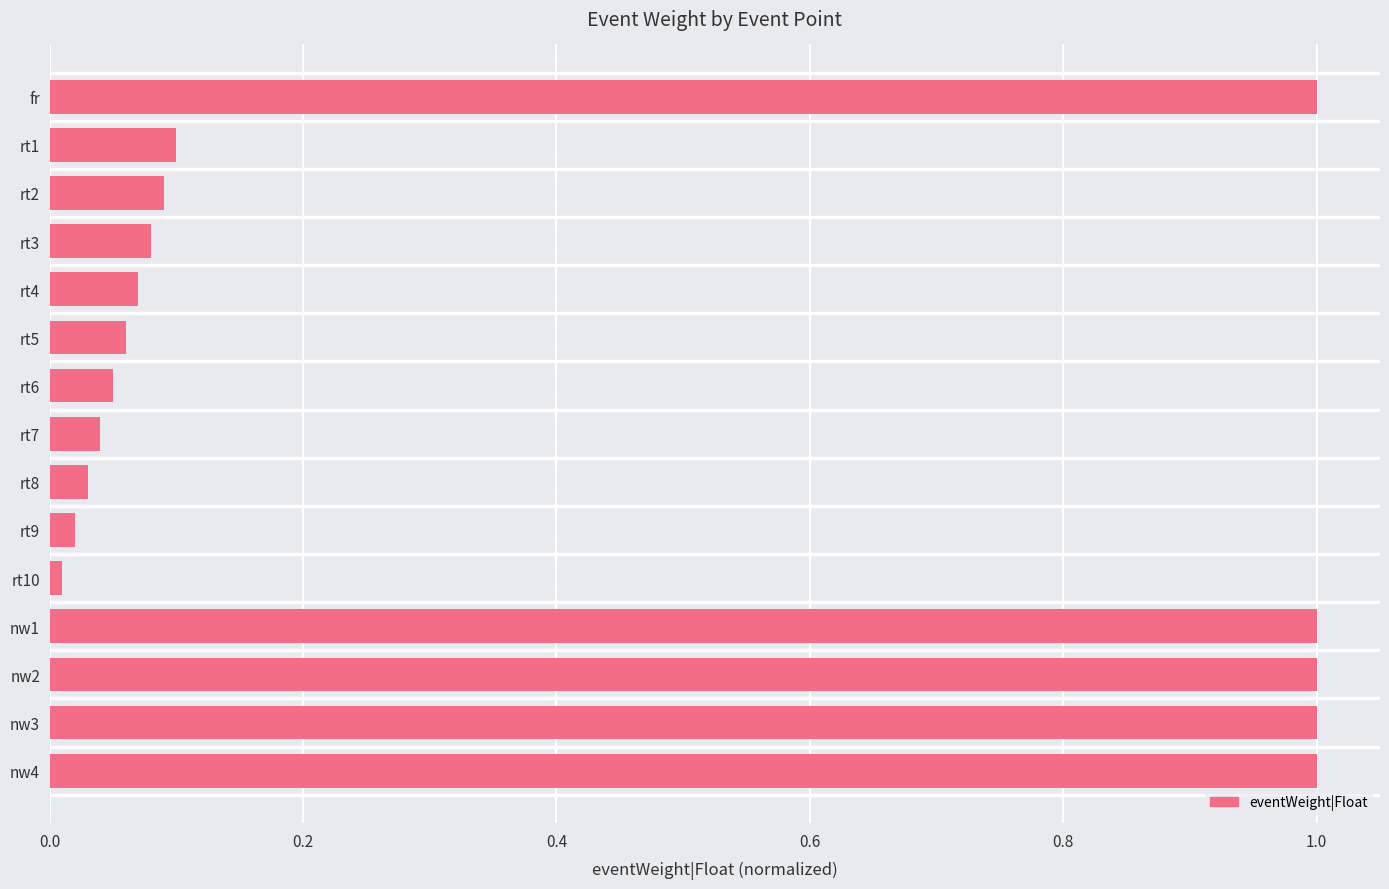

What is the difference between the maximum and minimum values?

1.0